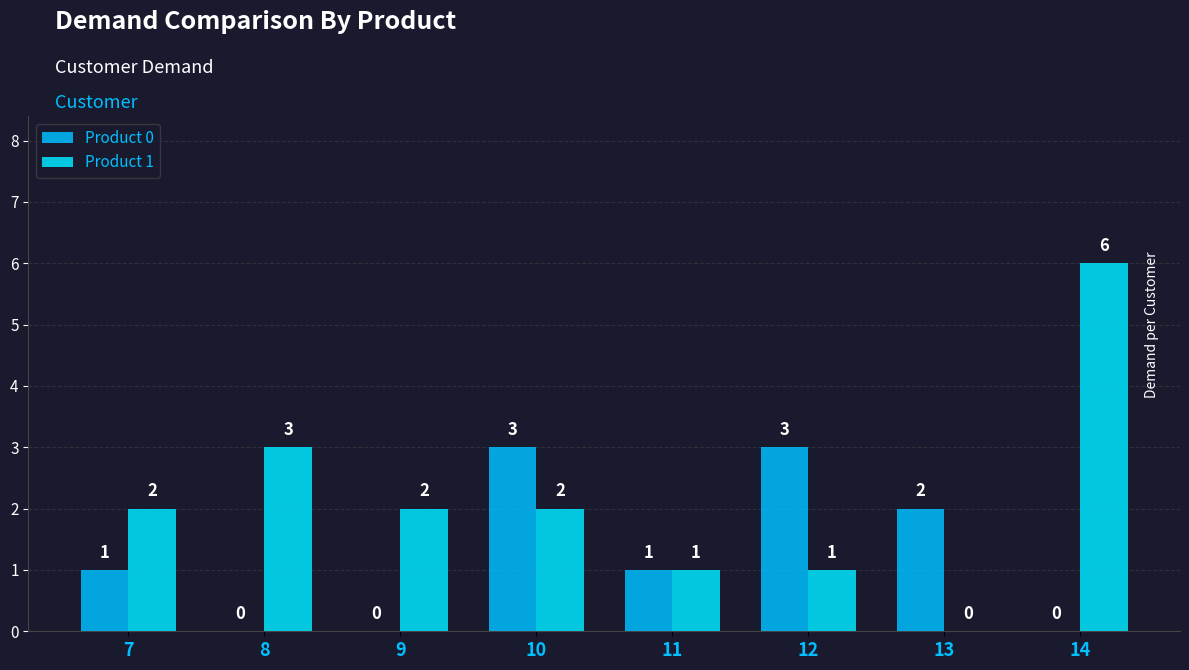

What is the sum of the Product 1 values at 10 and 9?

4